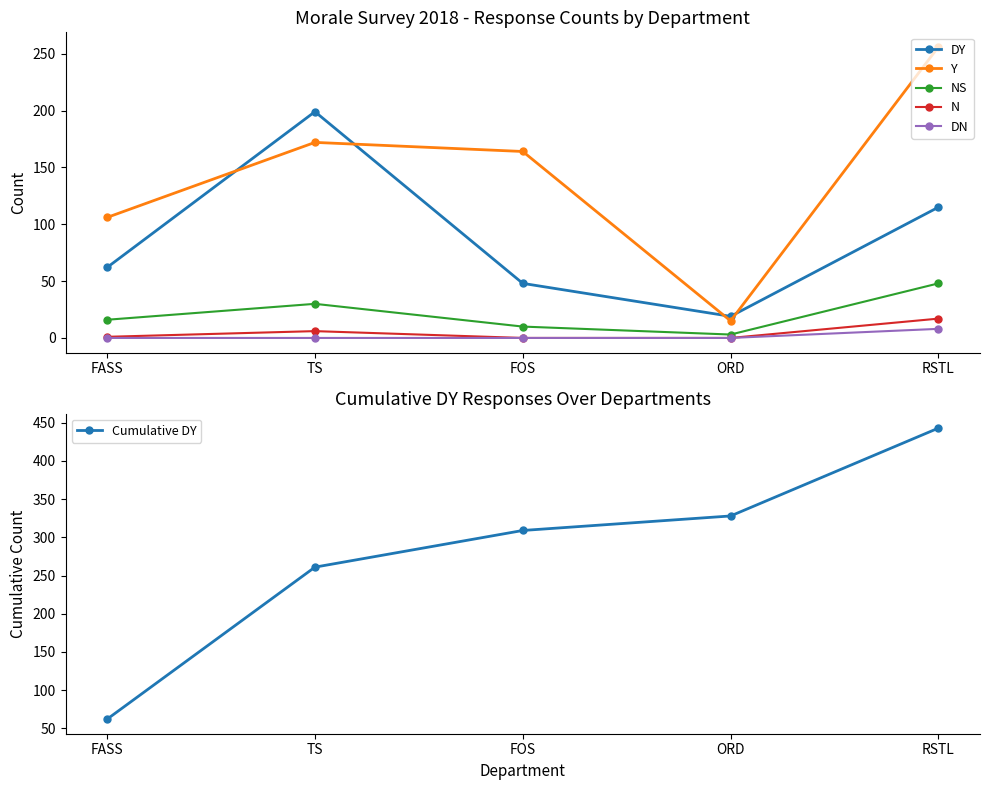

Is it true that DY equals 62 at FASS?

True